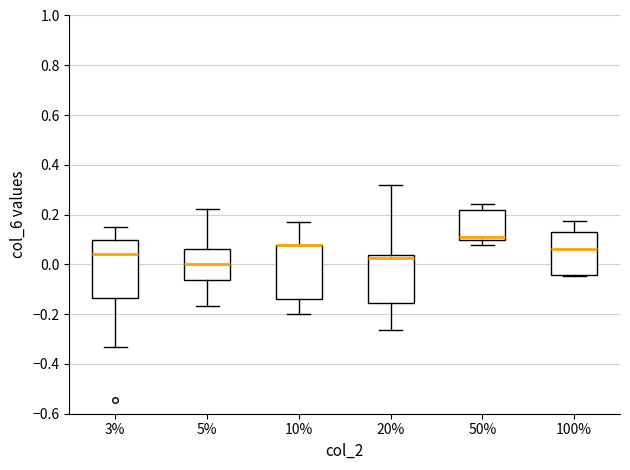

Reading left to right, transcribe this box plot: for each box, give where its median line is, the range the box spans, and where its two whiskers end, as read against the y-axis. The values are not printed on the chart, so give them approximately, as read against the axis.

3%: median 0.04, box -0.14 to 0.10, whiskers -0.32 to 0.16
5%: median 0.00, box -0.06 to 0.06, whiskers -0.16 to 0.22
10%: median 0.08 (drawn on the box's upper edge), box -0.14 to 0.08, whiskers -0.20 to 0.18
20%: median 0.02, box -0.16 to 0.04, whiskers -0.26 to 0.32
50%: median 0.12, box 0.10 to 0.22, whiskers 0.08 to 0.24
100%: median 0.06, box -0.04 to 0.14, whiskers -0.04 to 0.18